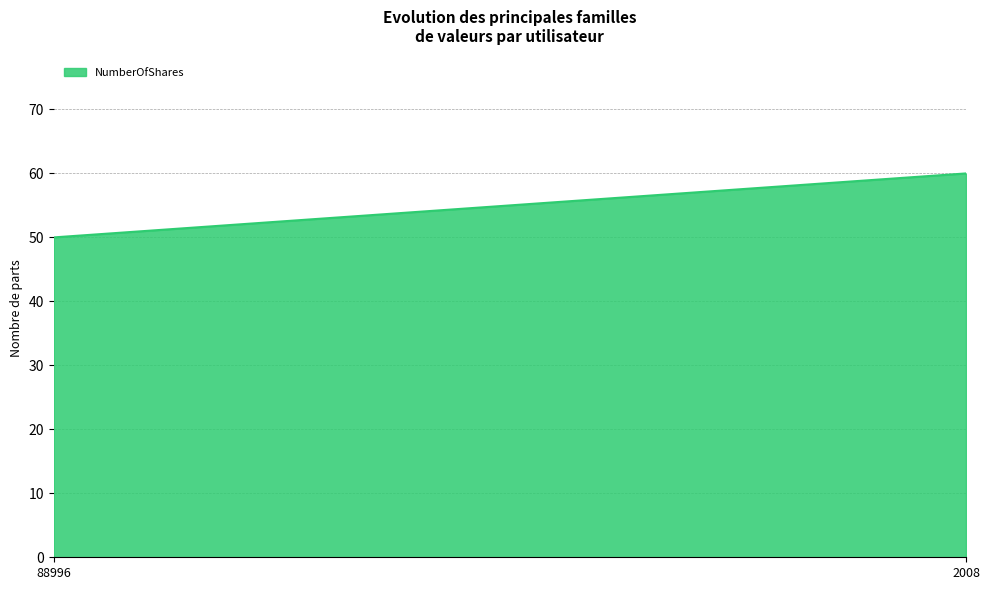

True or false: the data shows 50 at 88996.

True